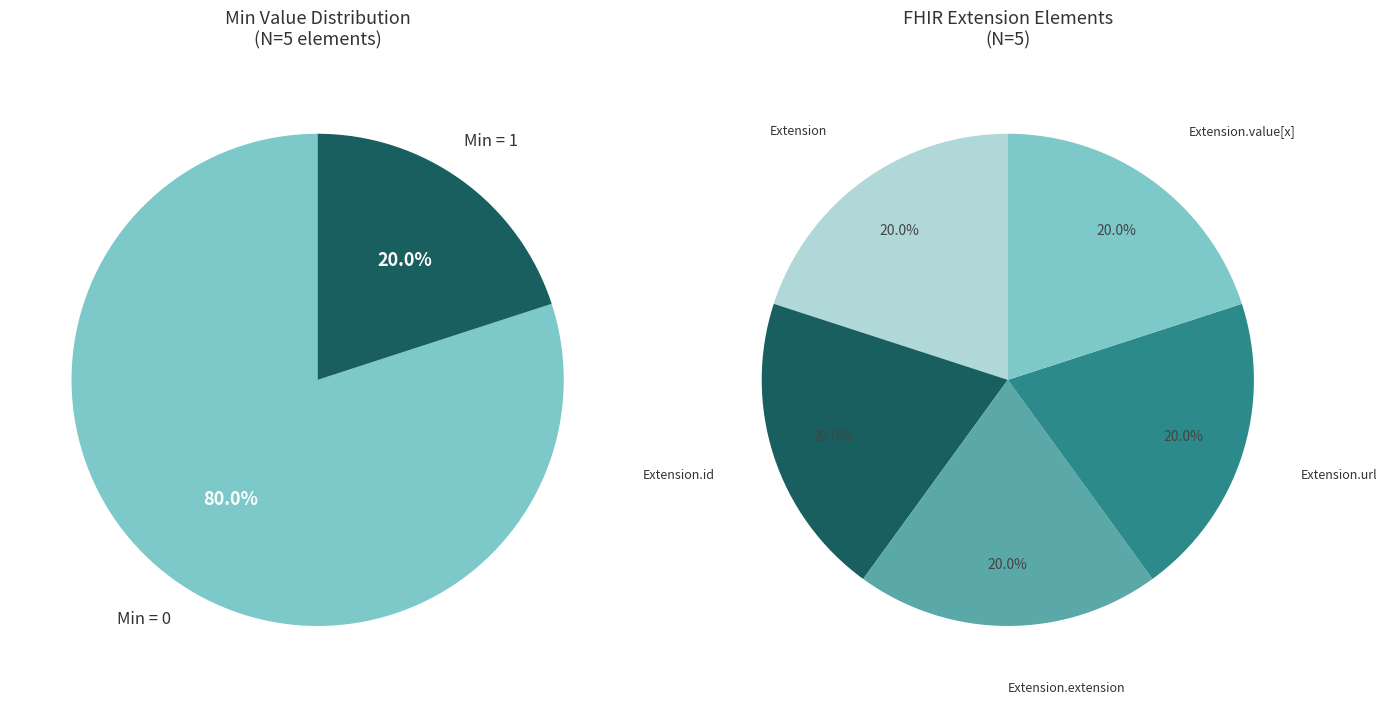

Which has a higher value, Extension.url or Extension.extension?

Extension.url